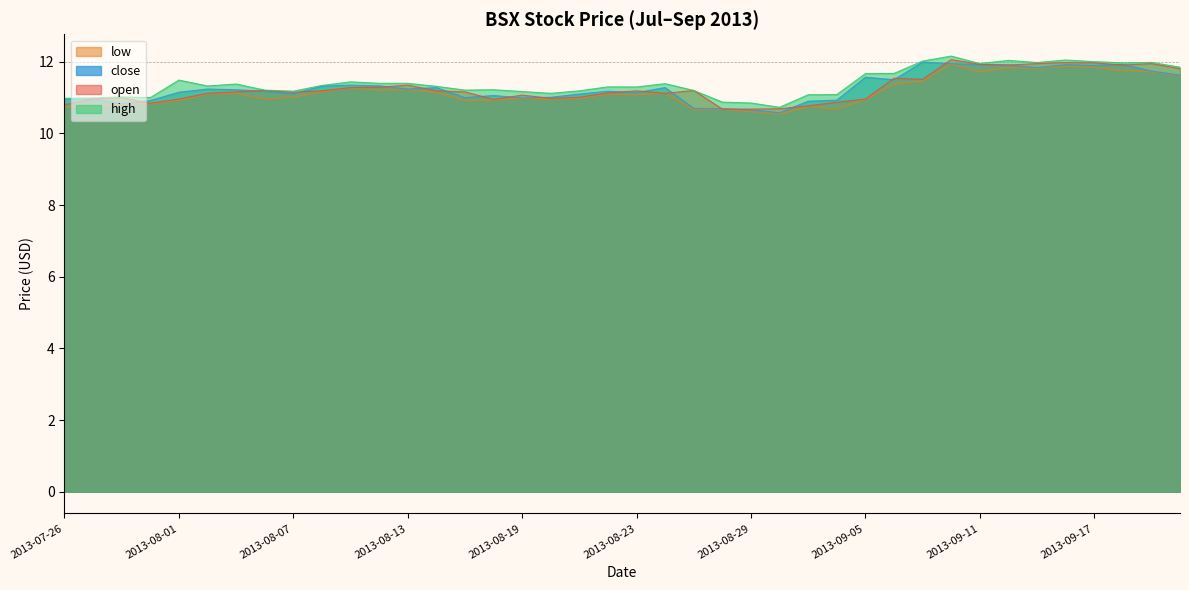

What position from the right is 2013-08-20?

23